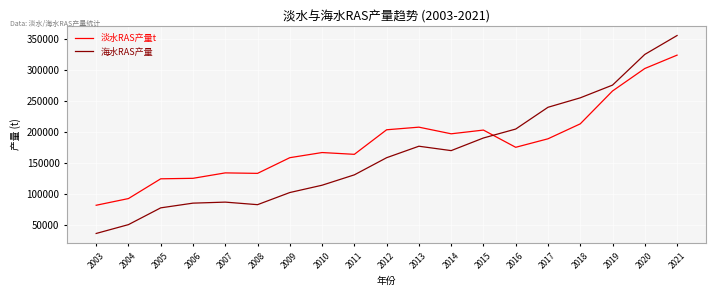

What is the difference between the highest and lowest values at 2015?

12747